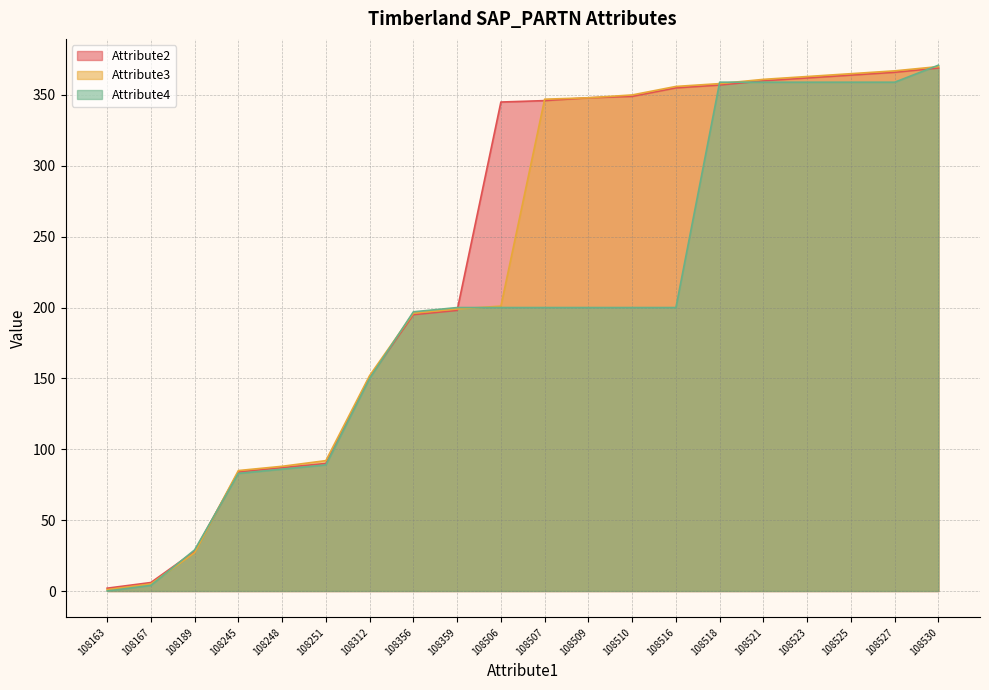

What is the lowest value of the Attribute2 series?

2